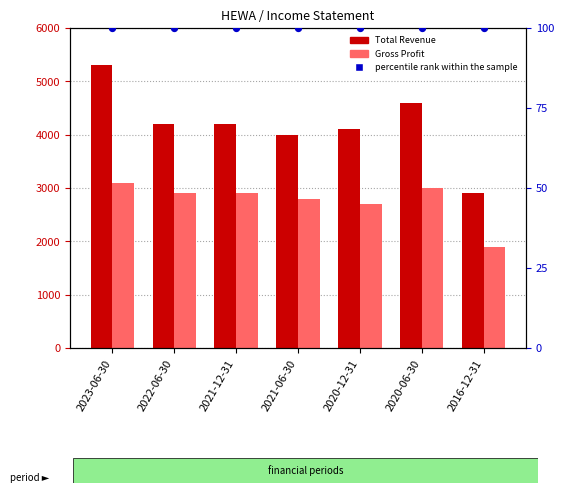

At how many categories does at least one series exceed 2762?

7